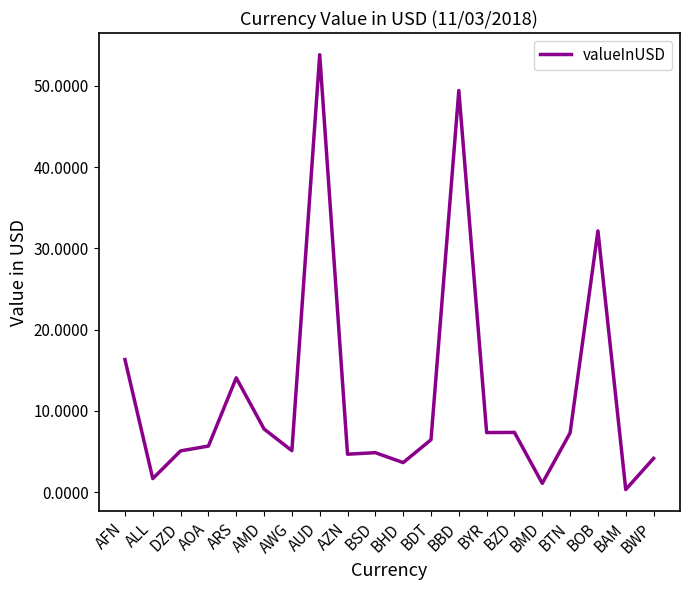

Where is the data nearest to the value 27?

BOB